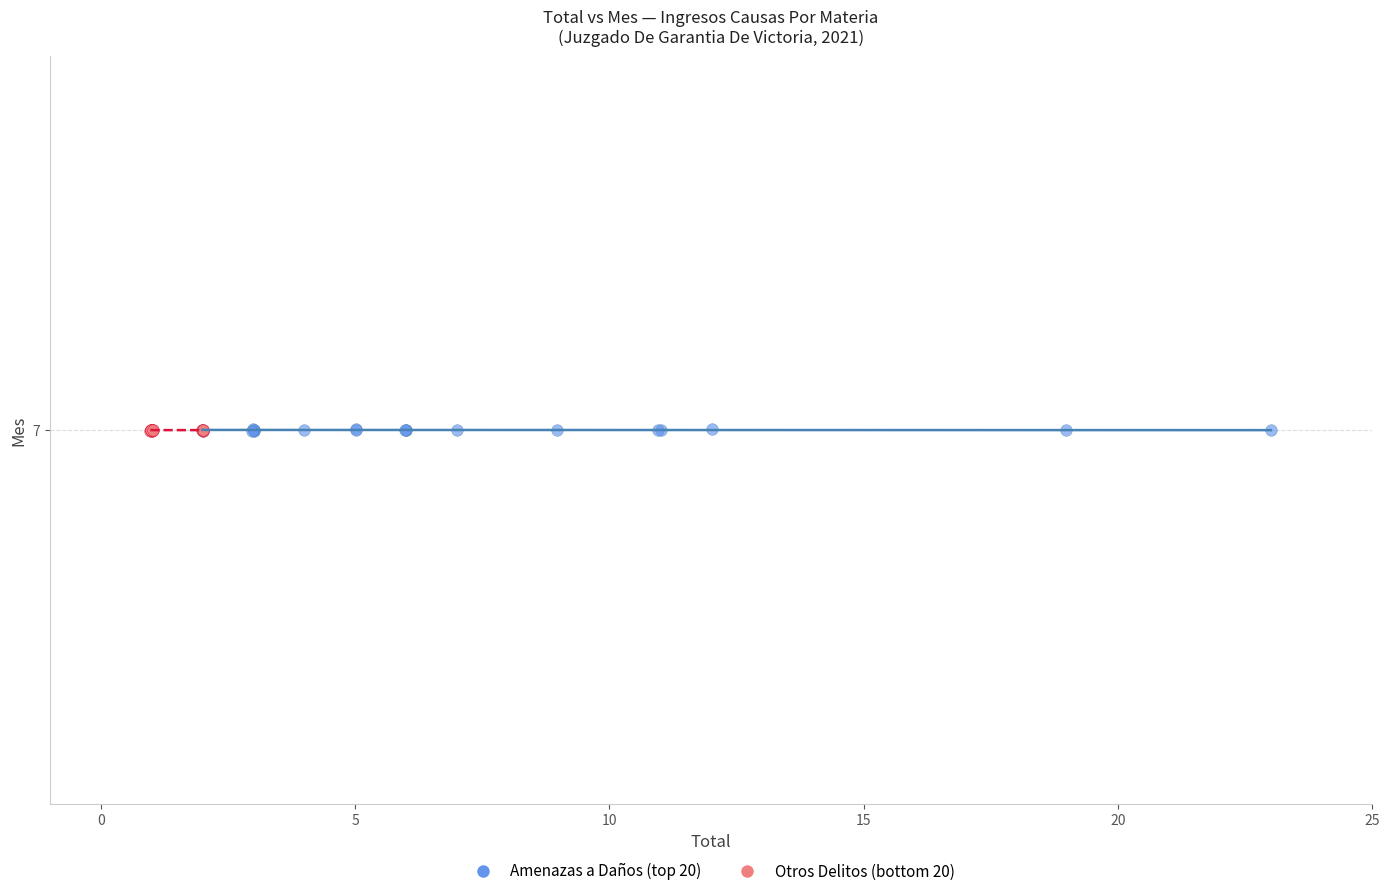

What are all the series names shown in the legend?

Amenazas a Daños (top 20), Otros Delitos (bottom 20)